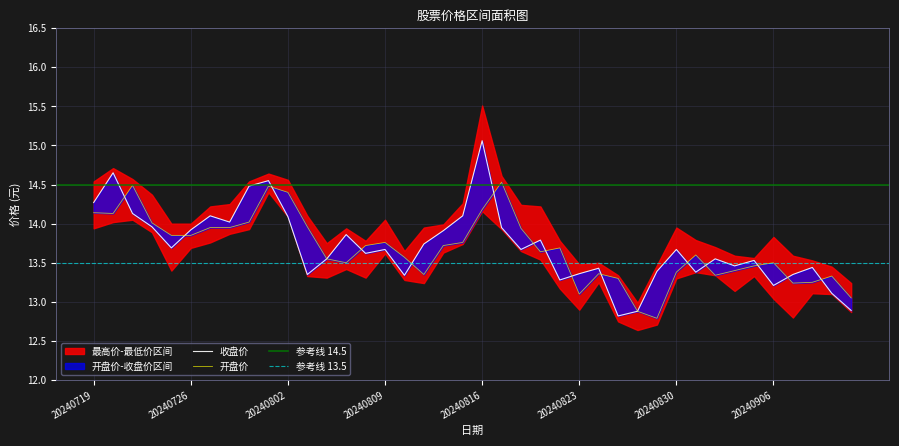

Where is the first local minimum for 开盘价?

20240722